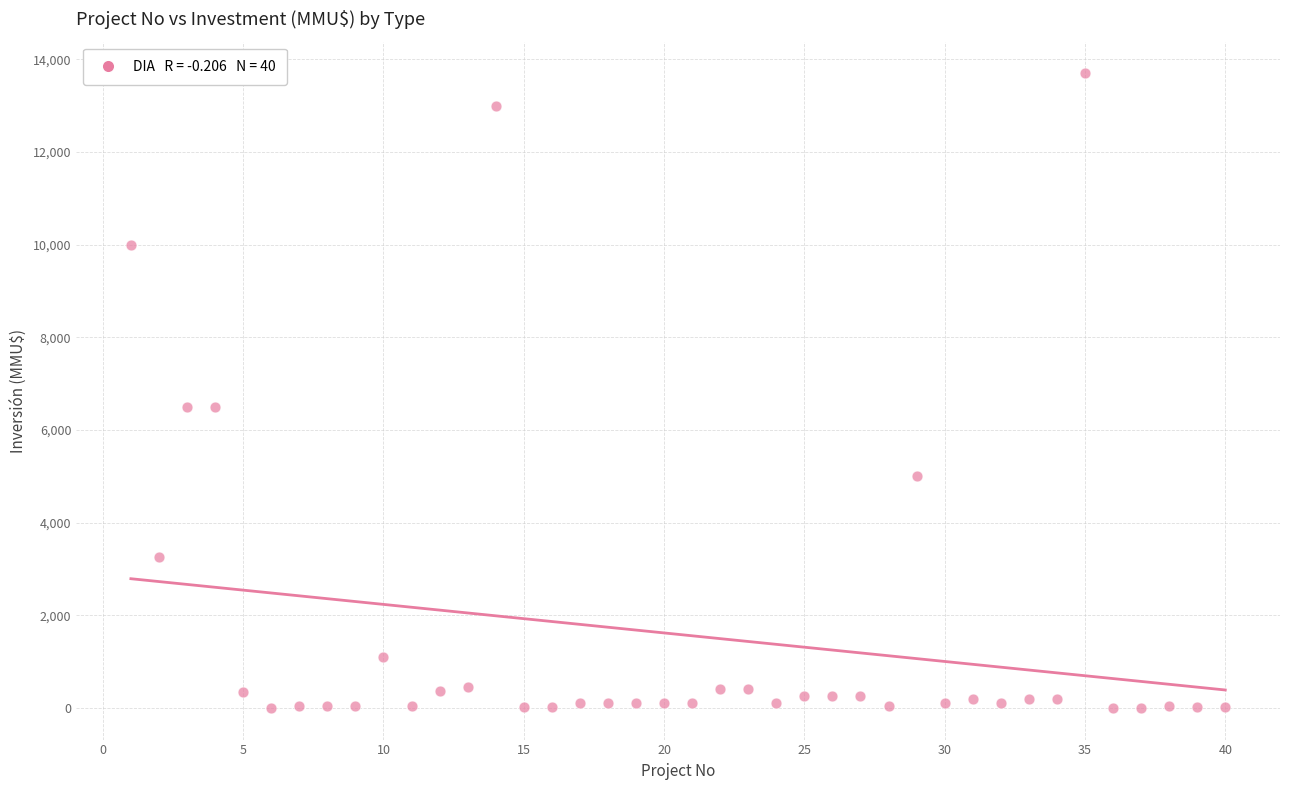

What is the range of X values (max minus min)?

39